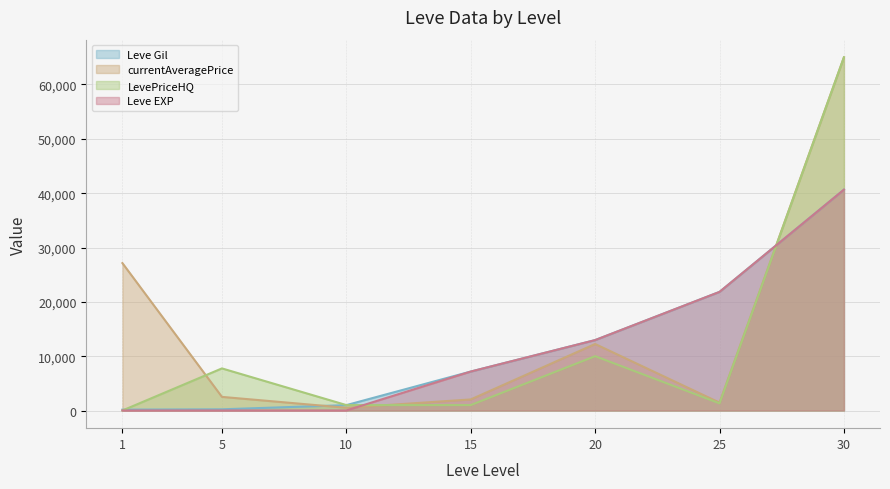

At which category is the sum across all series the highest?

30